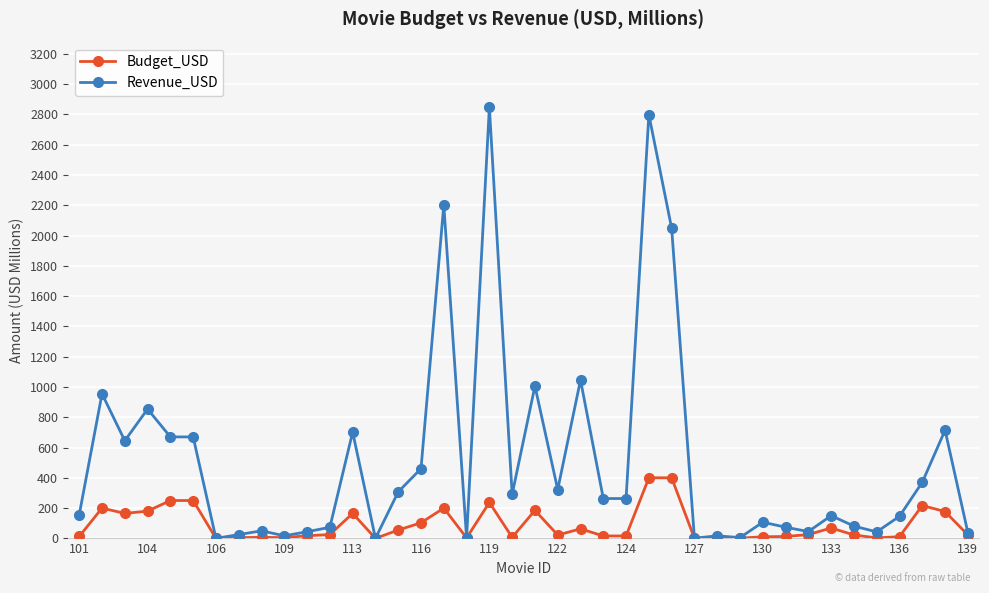

What is the maximum value for Budget_USD?

400.0